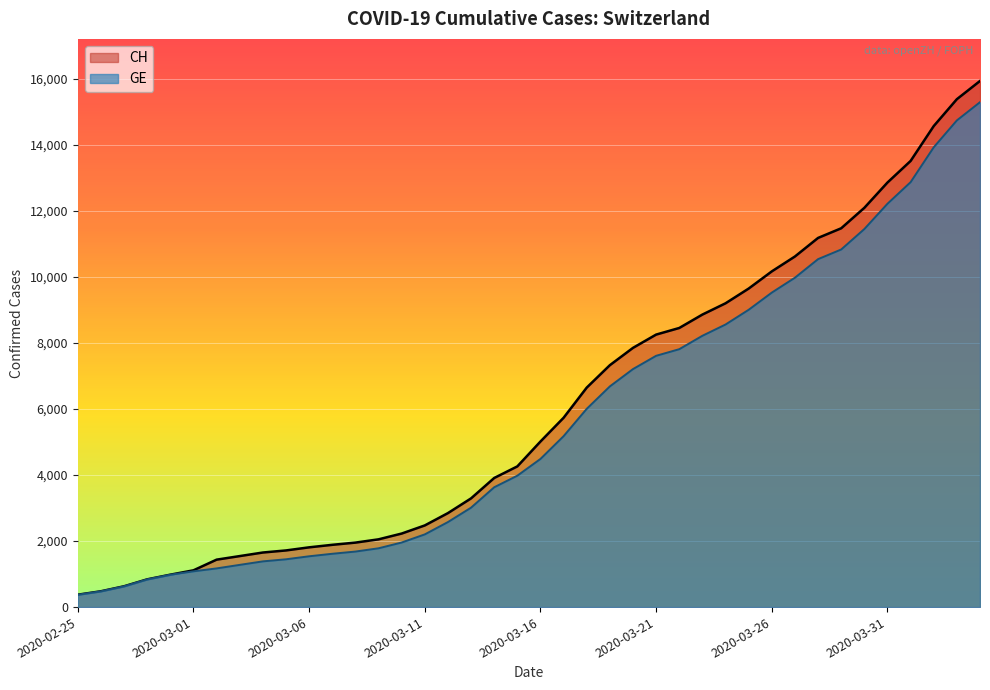

What is the spread (max minus min) of values at 2020-03-29?

642